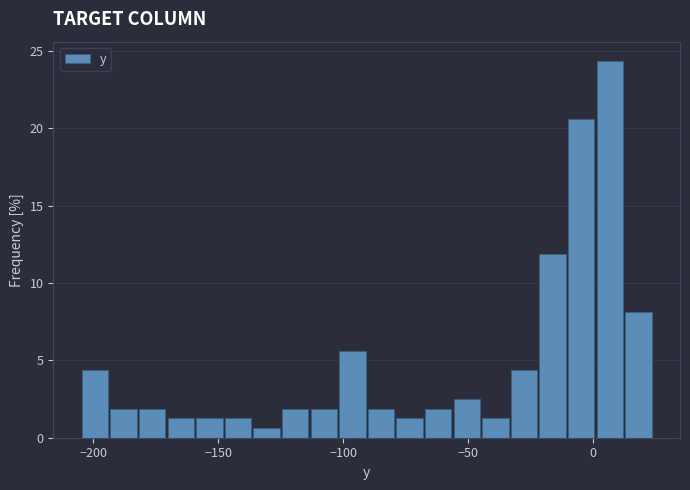

Around what value on the x-axis is the tallest bar? Give the approximate position of its centre, as read against the axis.

5